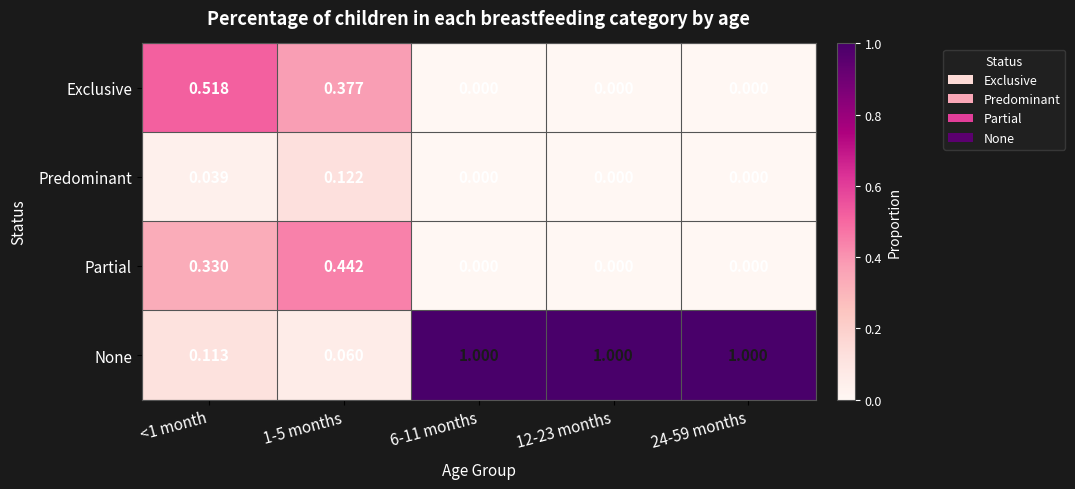

At how many categories does at least one series exceed 0?

5